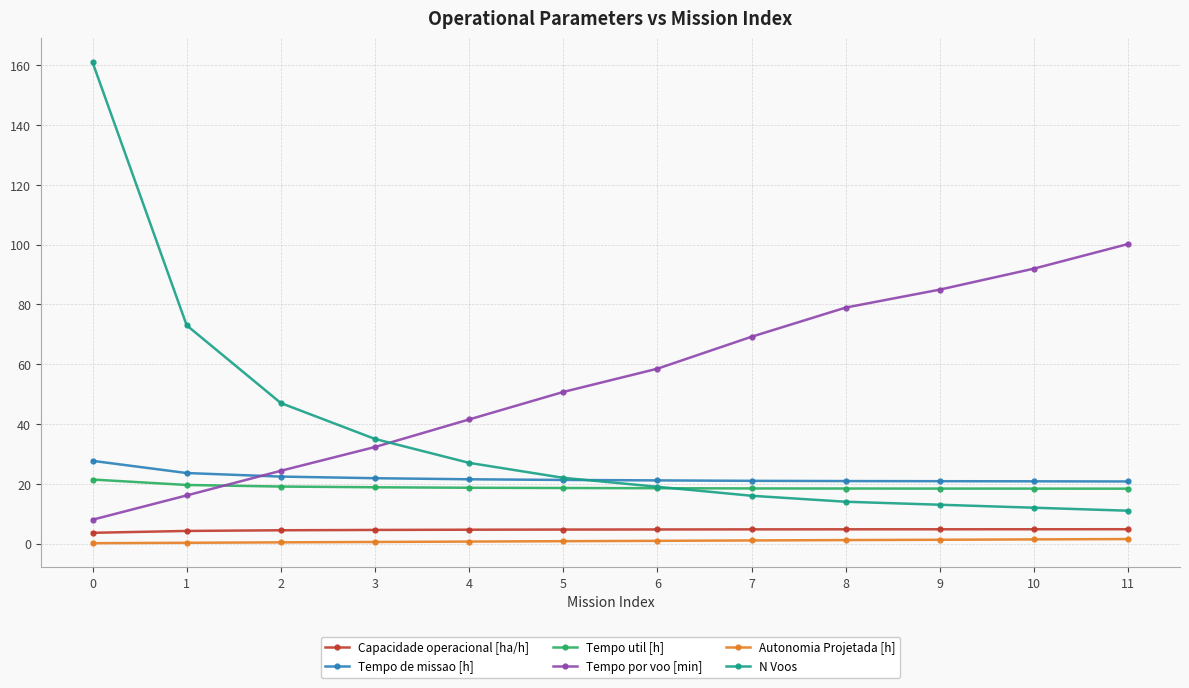

Which series has the largest total across all categories?

Tempo por voo [min]